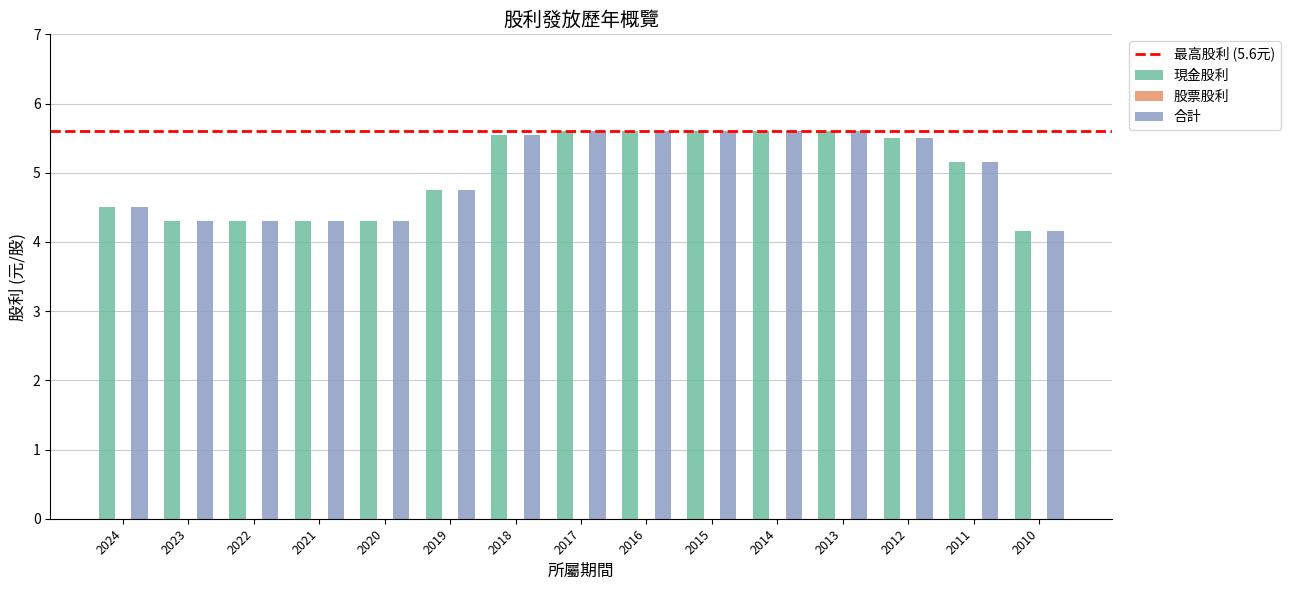

Count the 合計 values in the range 4 to 5.

7